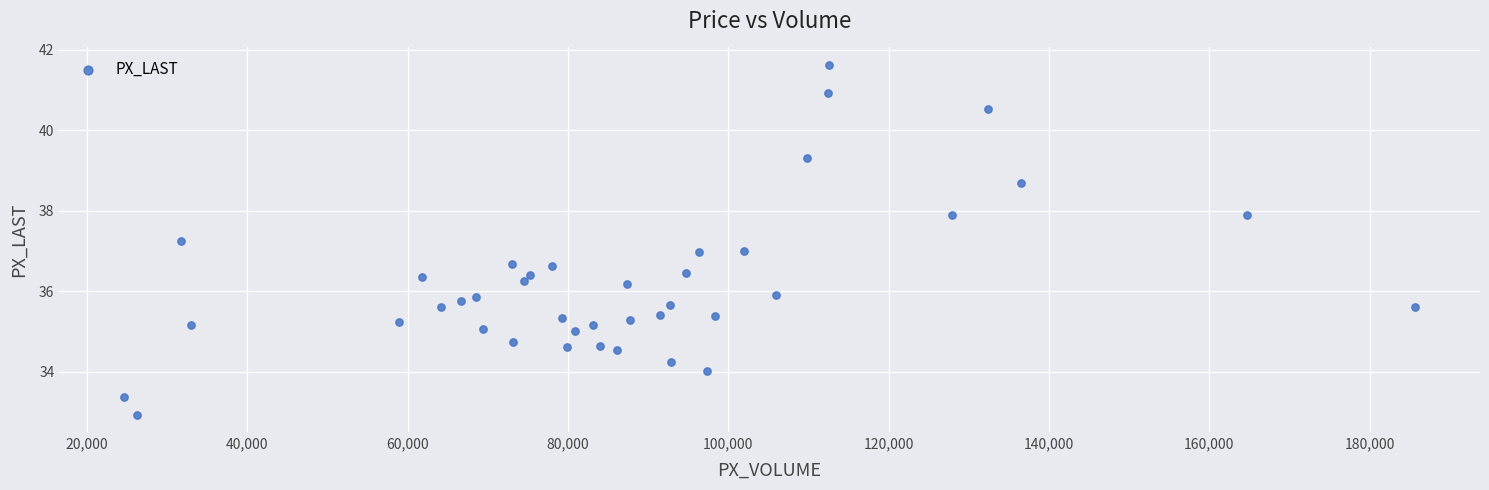

What is the range of Y values (max minus min)?

8.7